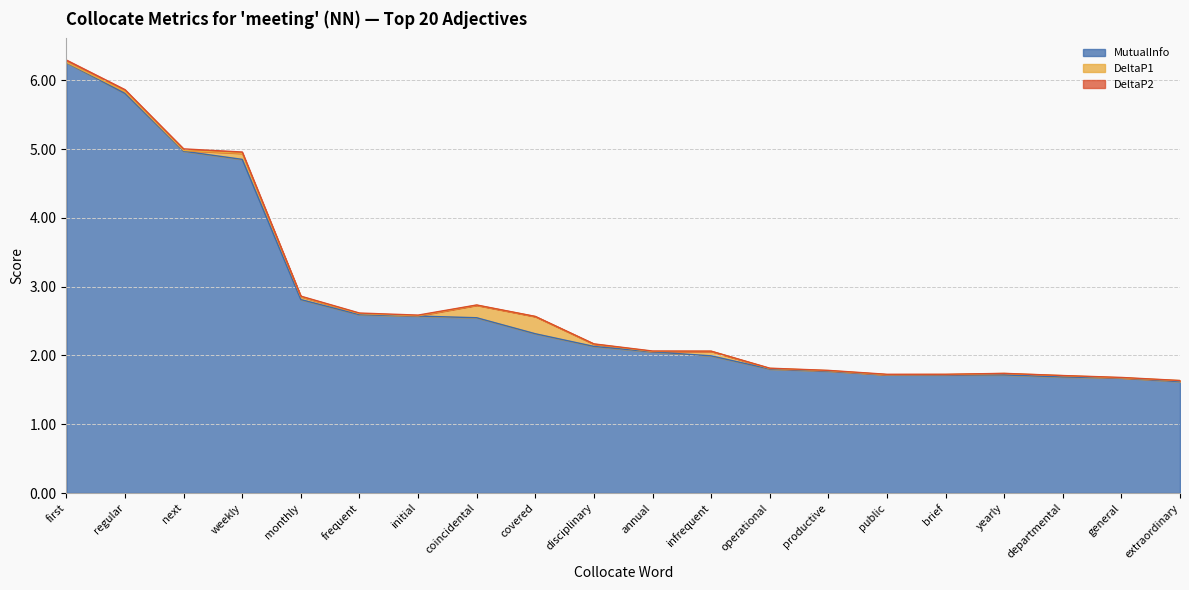

What is the value of the MutualInfo point at the 15th from the left?

1.7